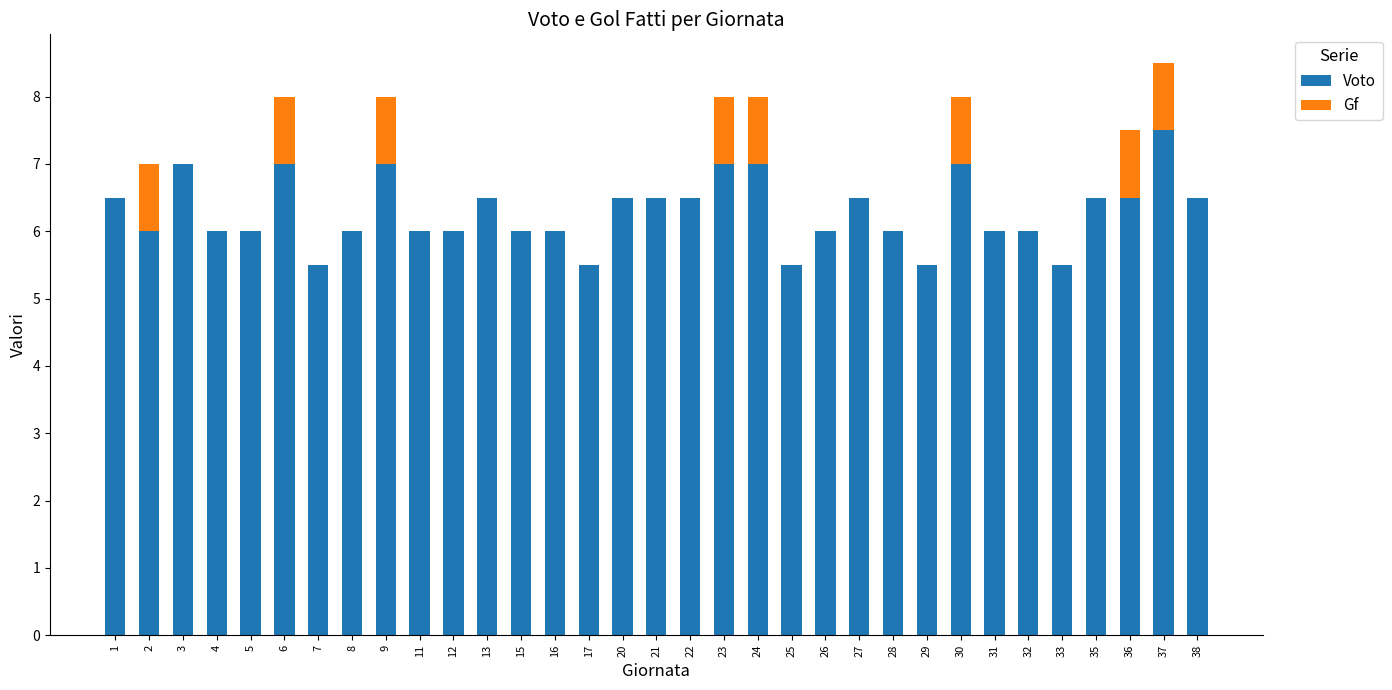

Are the bars grouped side by side (vs. stacked)?

No